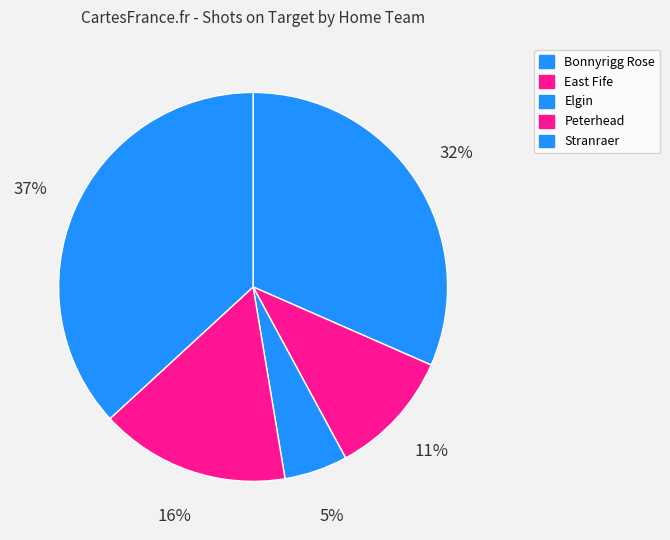

Is it true that Stranraer is 37% of the pie?

True